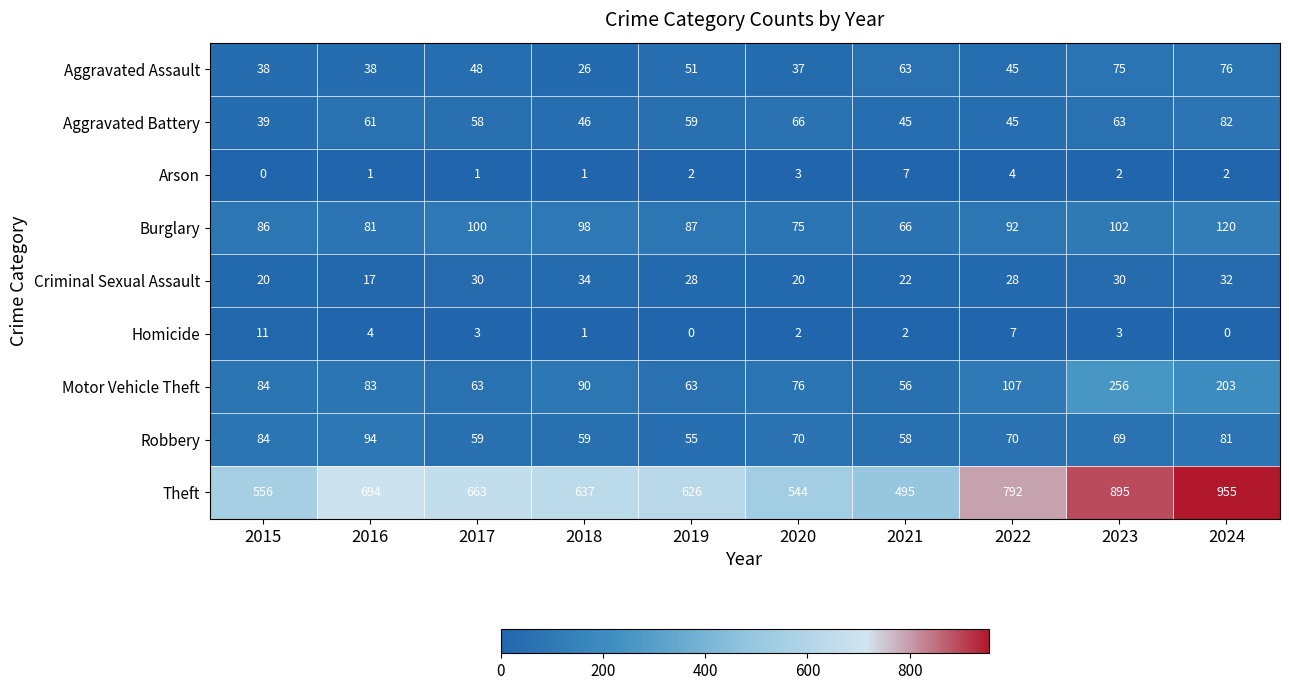

True or false: Criminal Sexual Assault has a value of 32 at 2024.

True